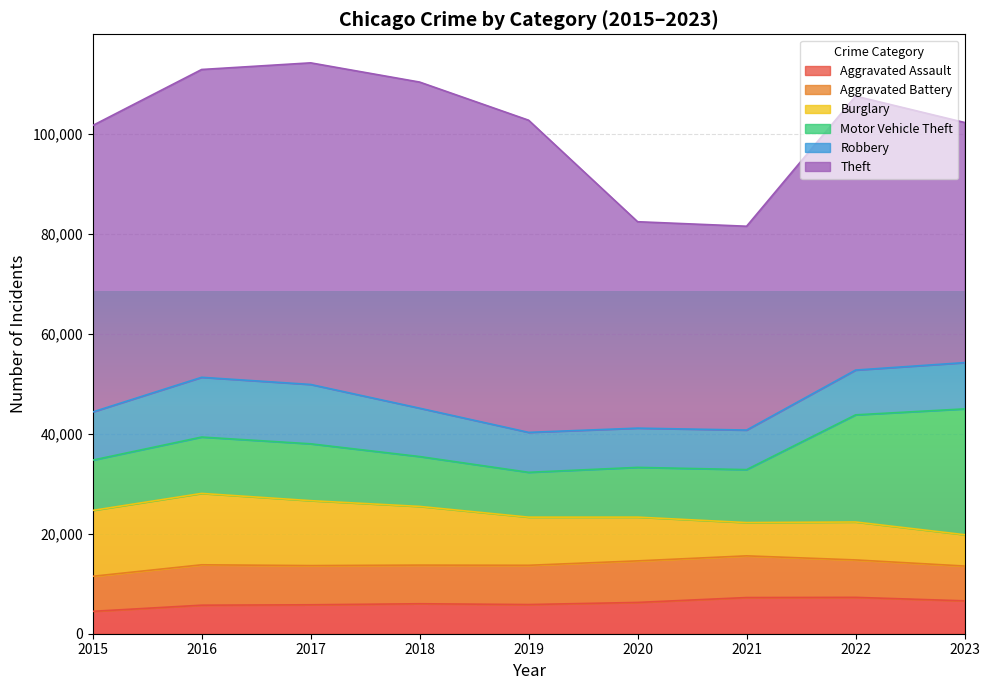

Where is the first local maximum for Burglary?

2016